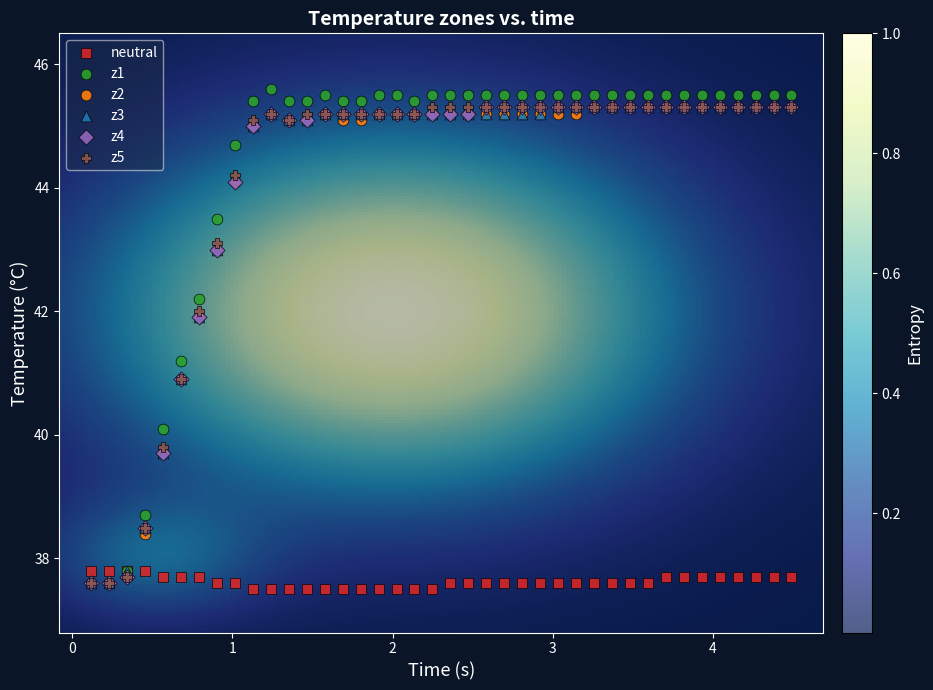

Which series contains the highest Y value?

z1